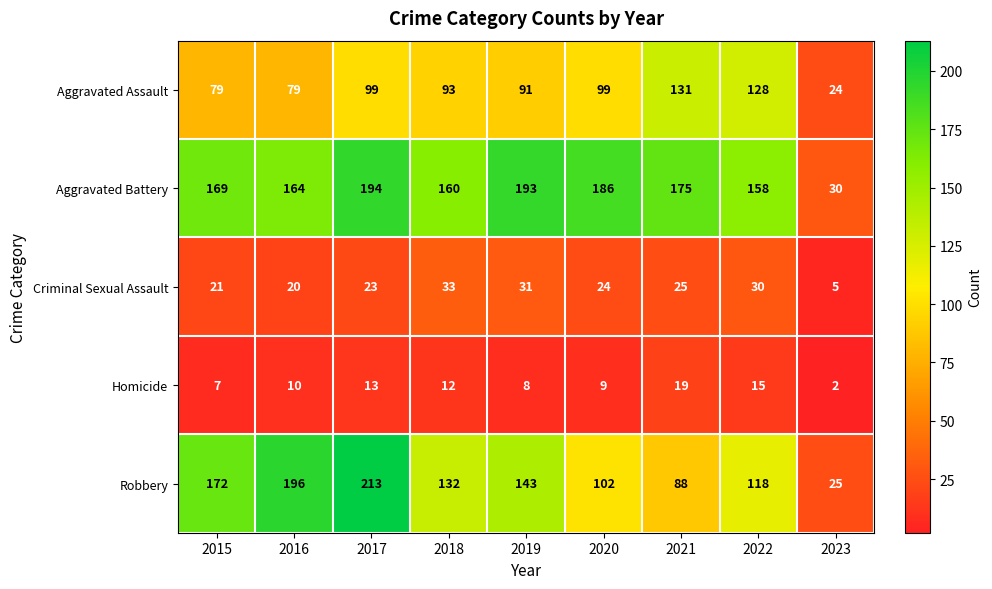

Which category has the highest value across all series?

2017